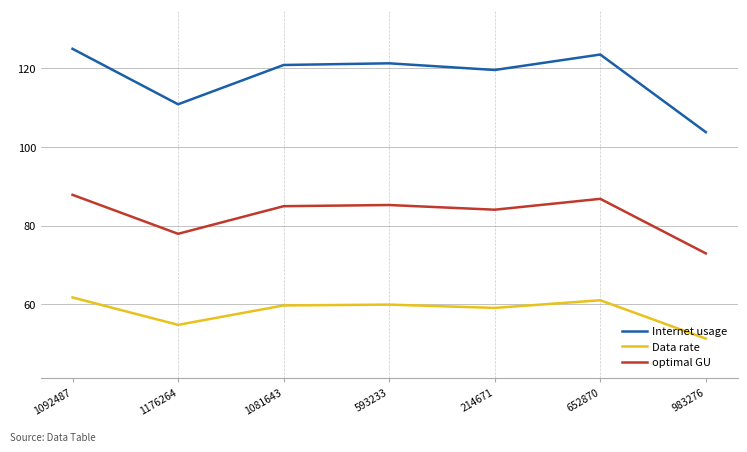

Read the Data rate value at 1081643.

59.7